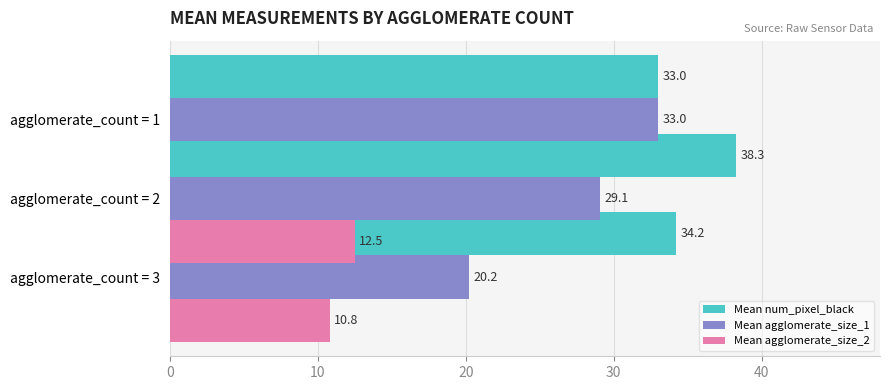

Between 10 and 20, which series saw the biggest shift?

Mean agglomerate_size_1